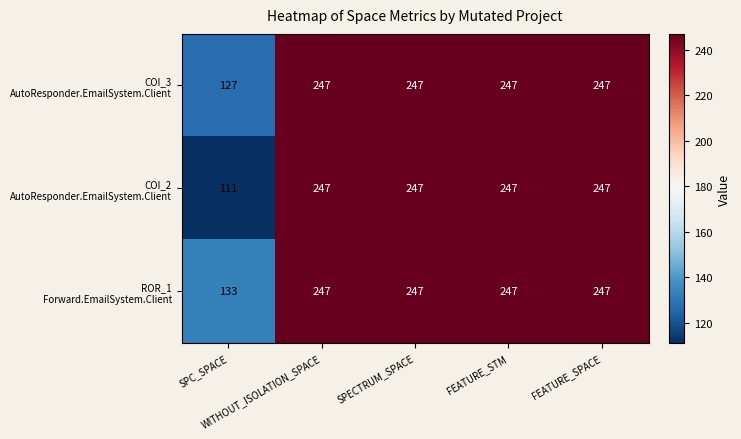

How many categories are shown in the chart?

5